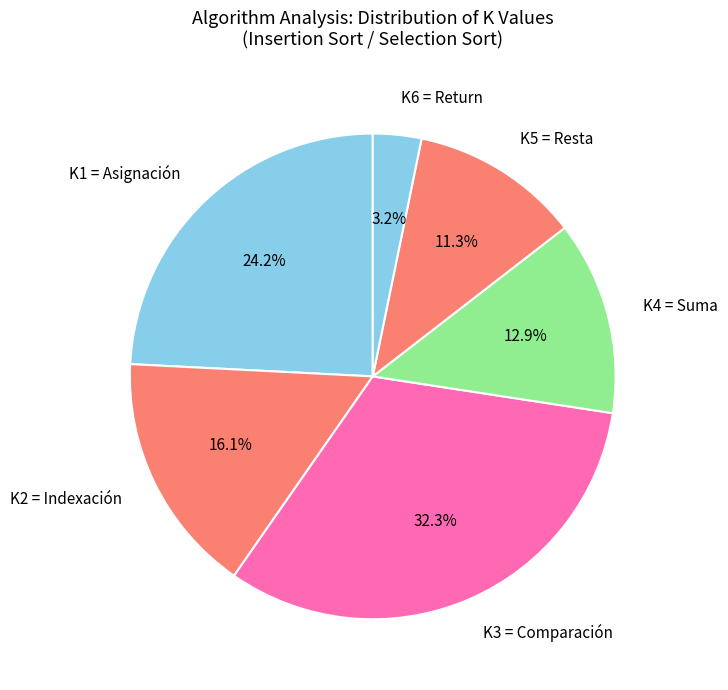

What percentage is the K5 = Resta slice, to the nearest percent?

11%